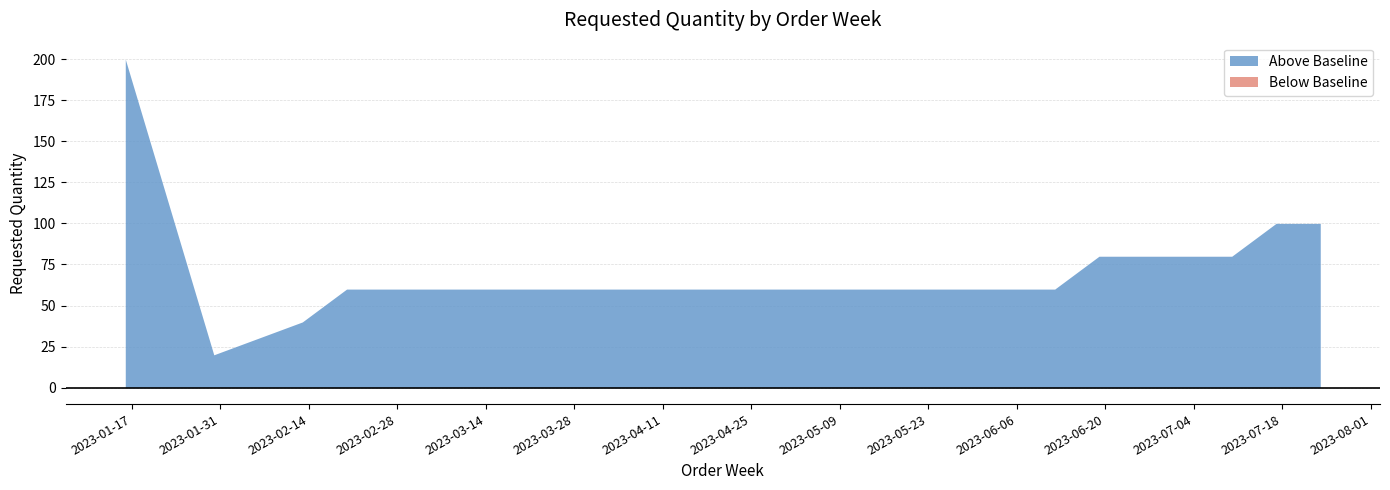

The chart shows a value of 39 at 2023-06-26. True or false?

False